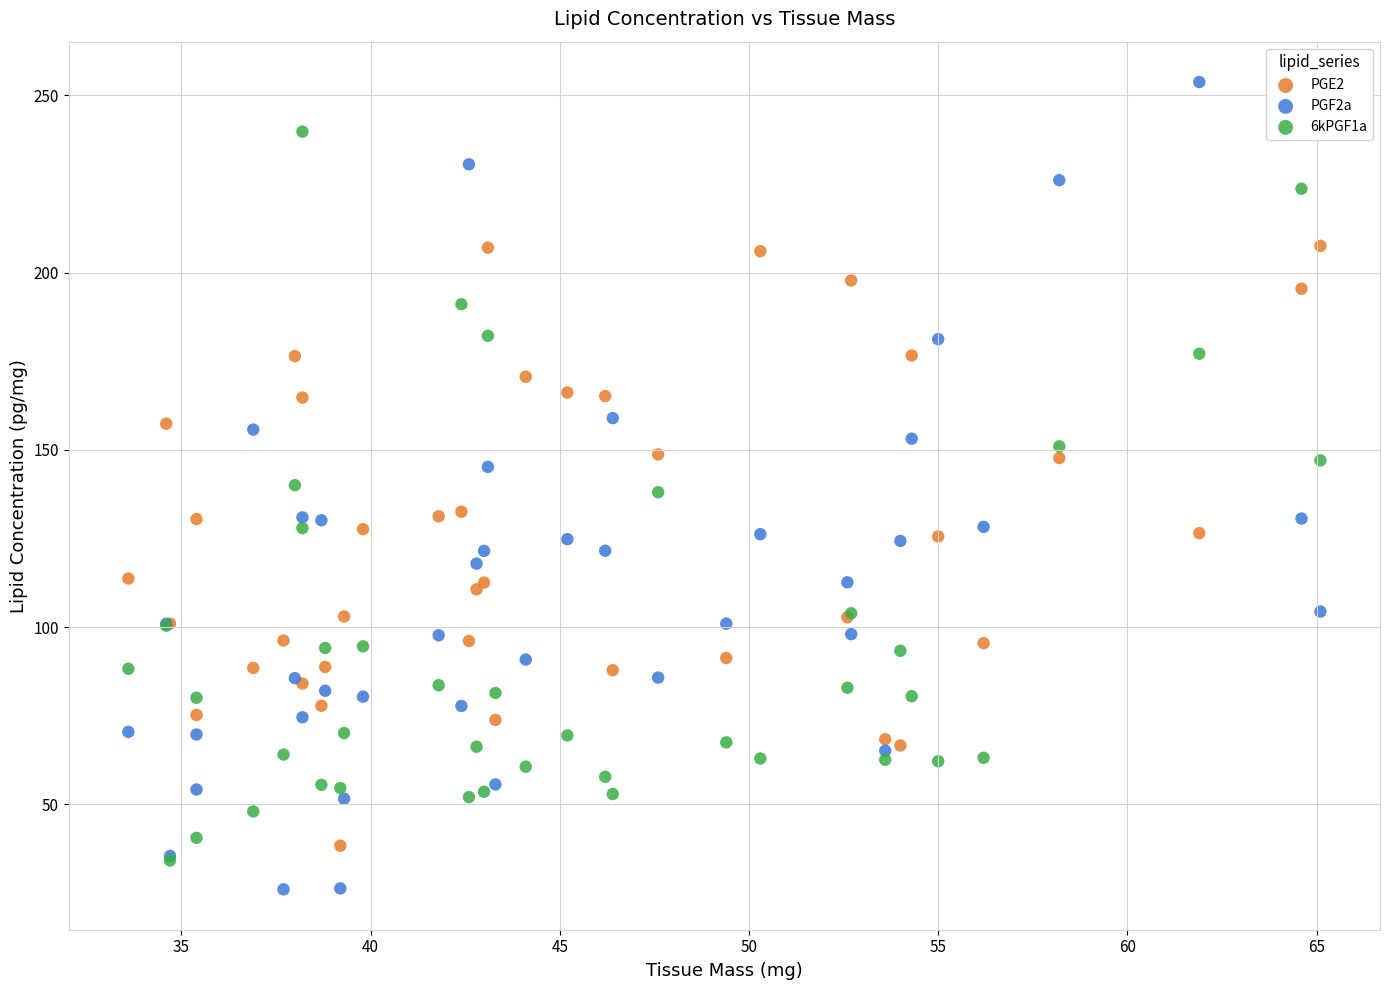

Which series reaches the minimum Y coordinate?

PGF2a